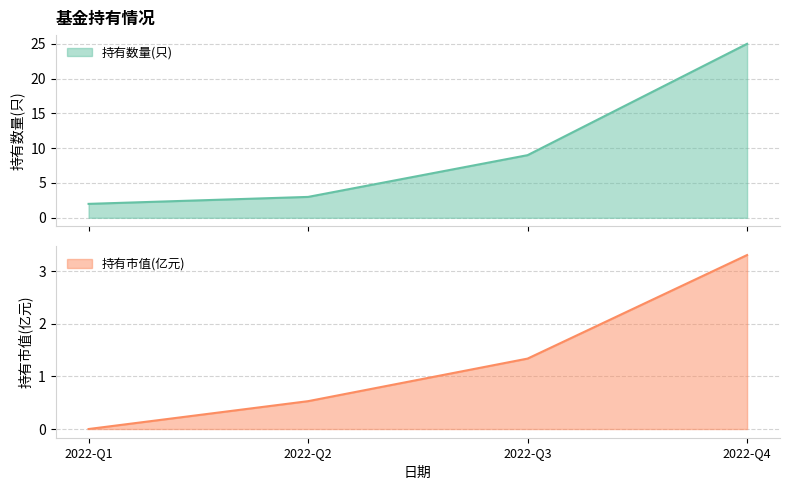

True or false: 持有数量(只) has more than 2 interior local peaks.

False